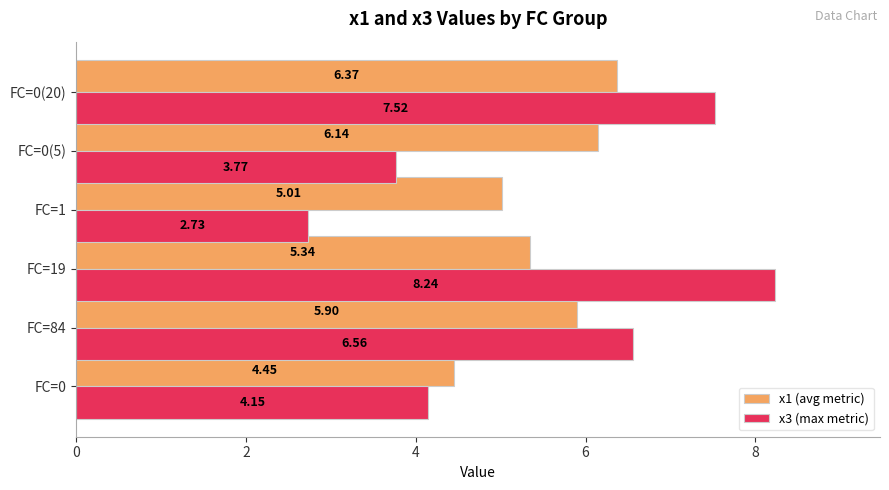

Is the value of x3 (max metric) at FC=84 greater than the value of x1 (avg metric) at FC=0?

Yes